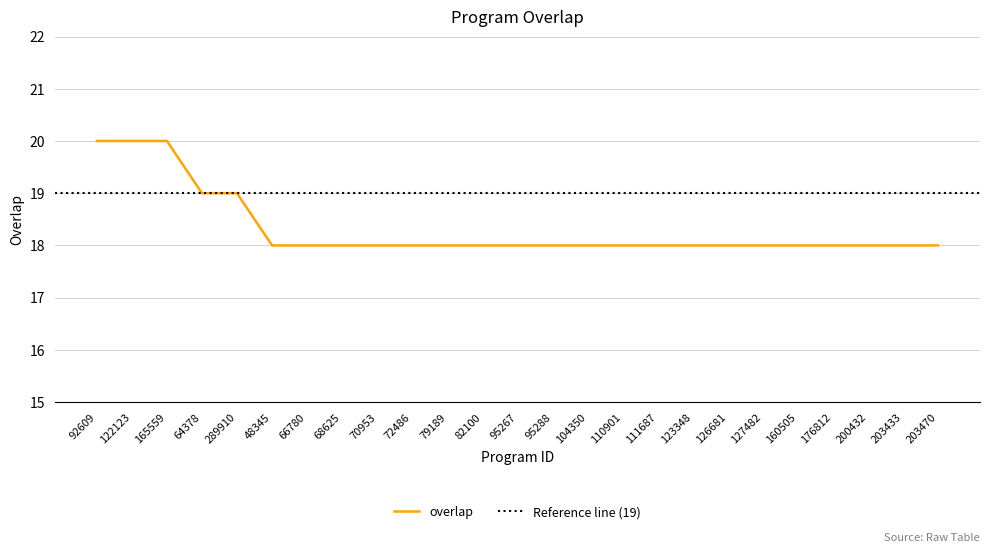

Is it true that the value at 110901 is 30?

False